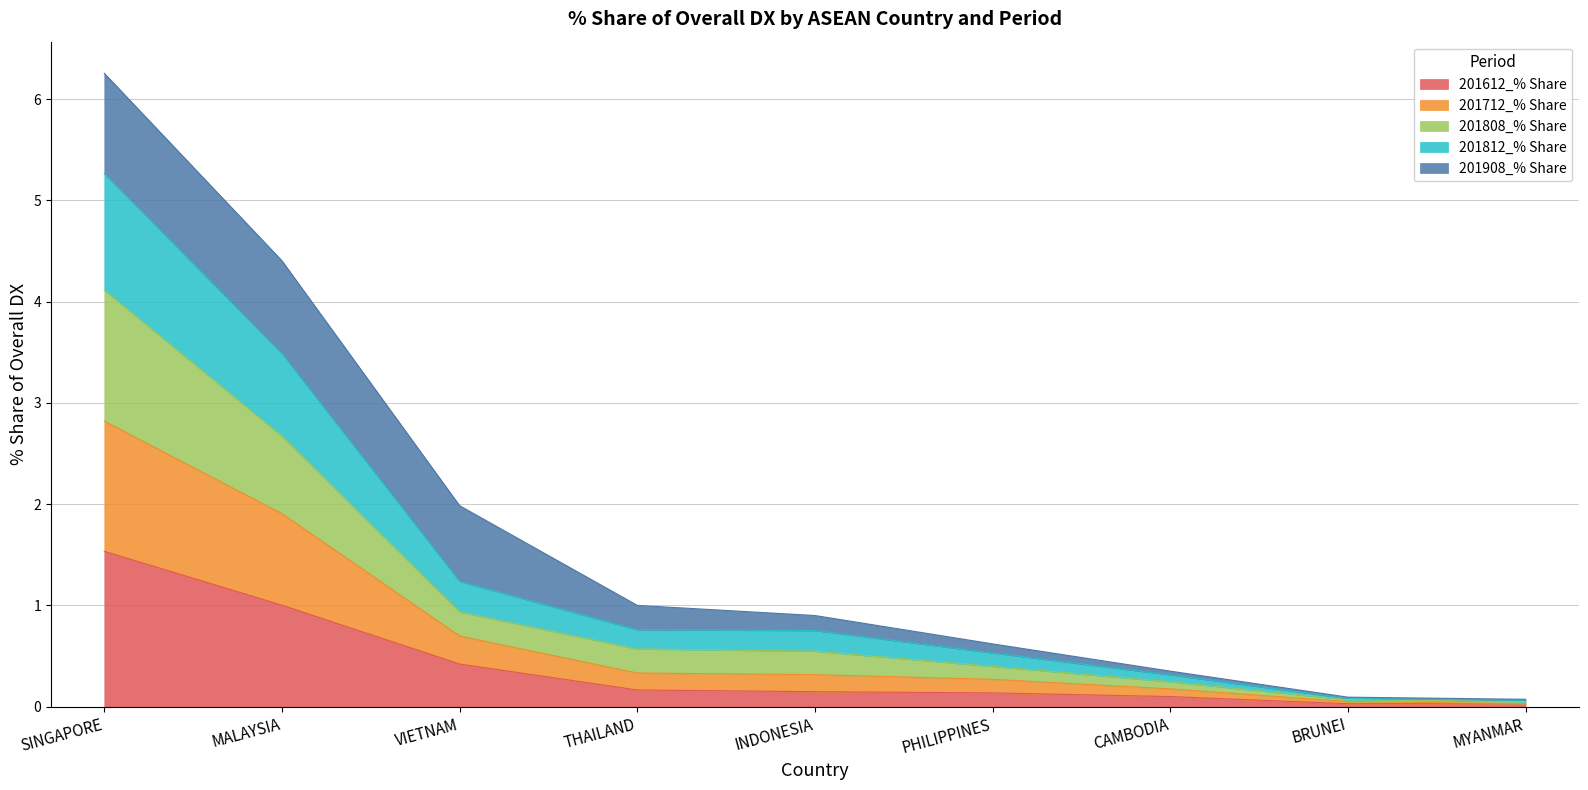

What position from the right is THAILAND?

6